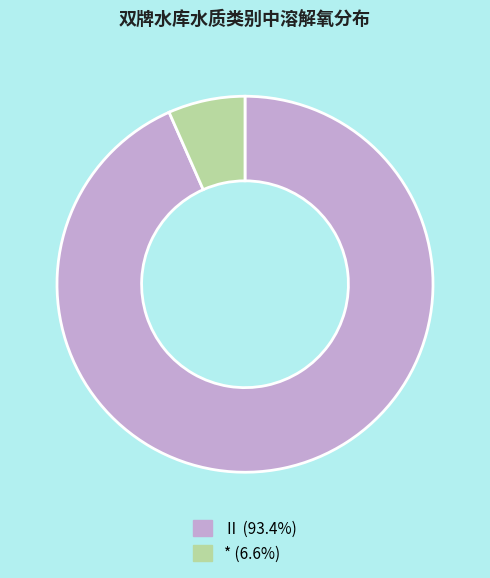

Does any single category account for the majority?

Yes